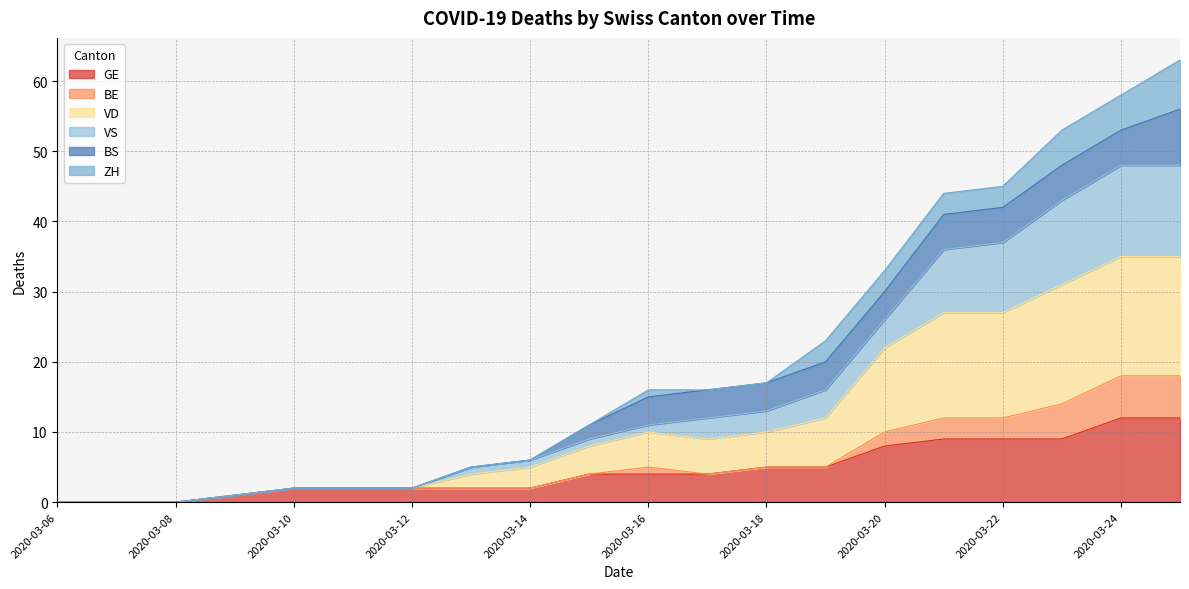

Does the chart display data point markers on the line(s)?

No